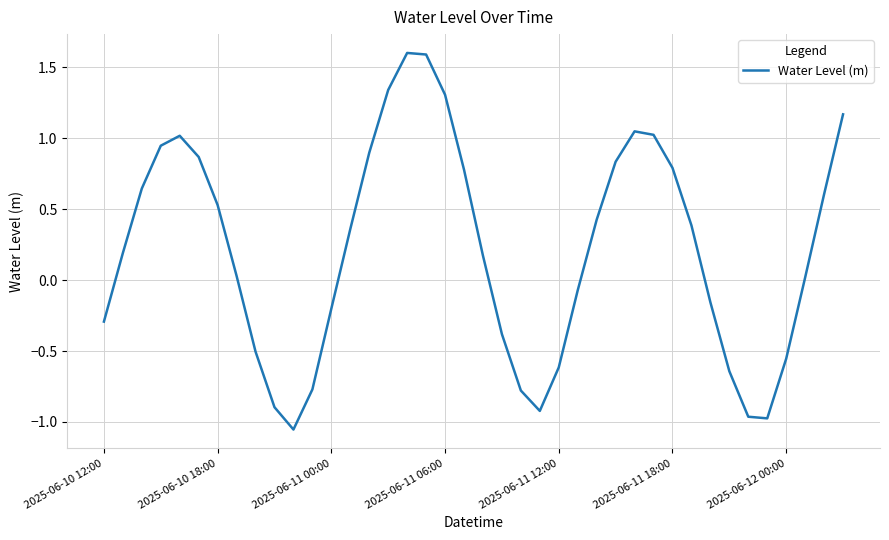

How many values are below 0?

16